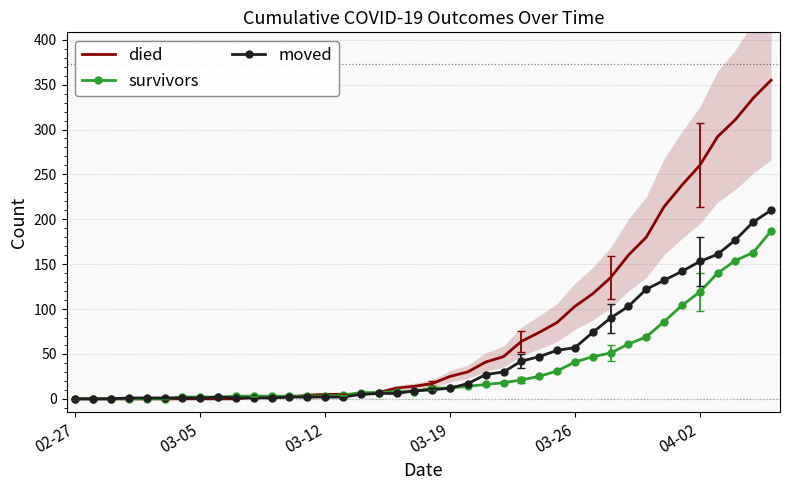

True or false: died and moved cross at least once.

True